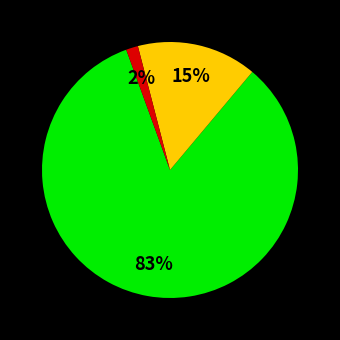

To the nearest percent, what is the average slice percentage?

33%